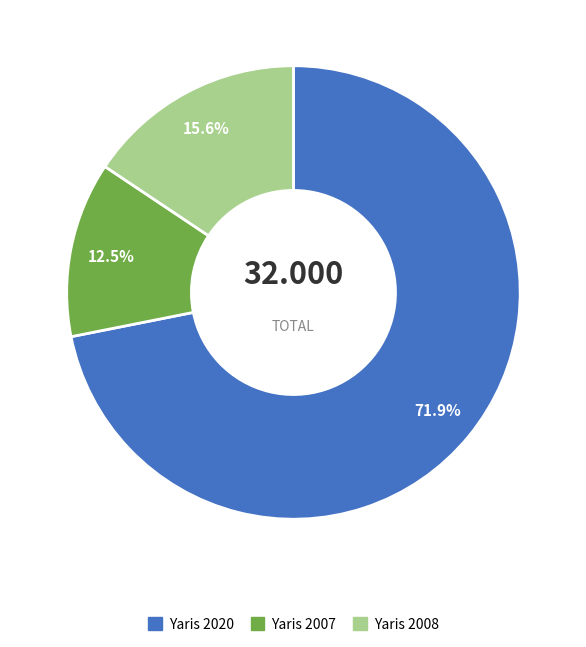

Is there a majority slice in this chart?

Yes